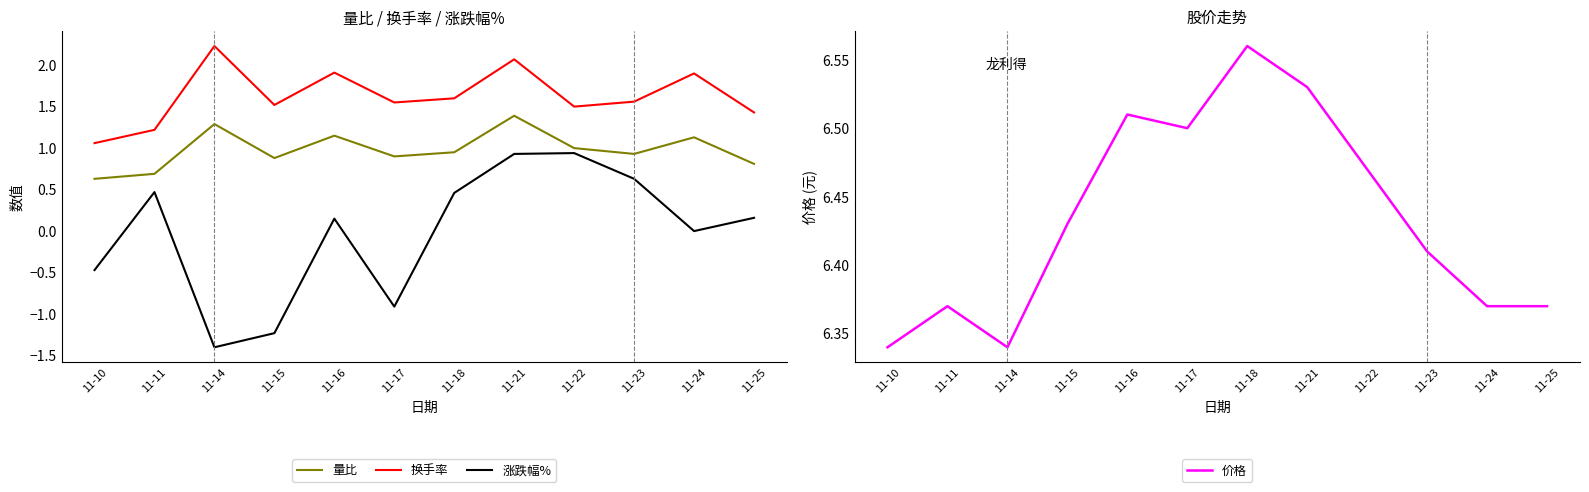

The value of 换手率 at 11-16 is 1.9. True or false?

True